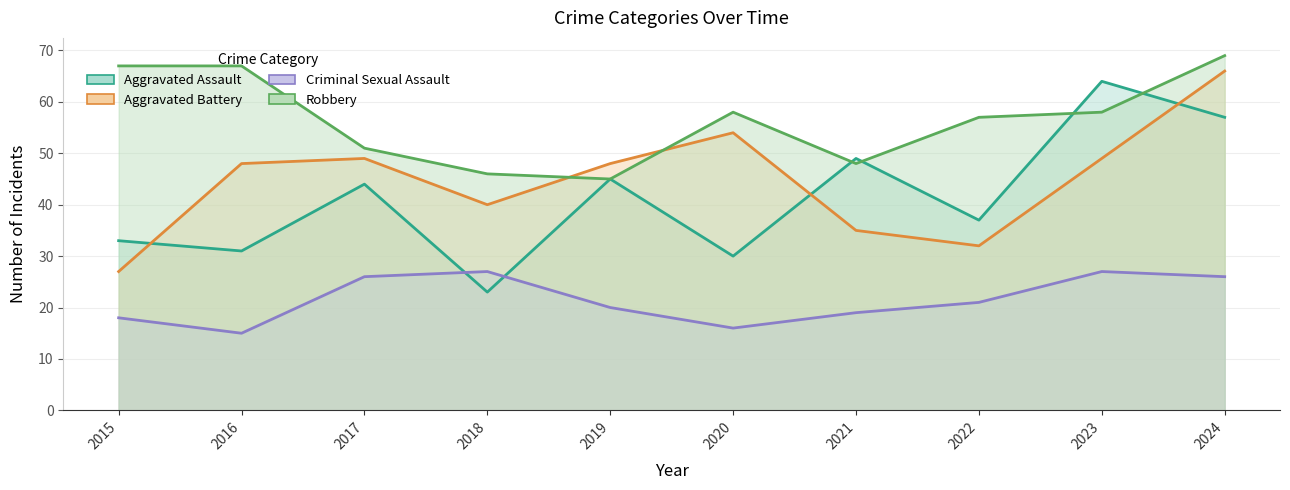

Which series has the largest total across all categories?

Robbery